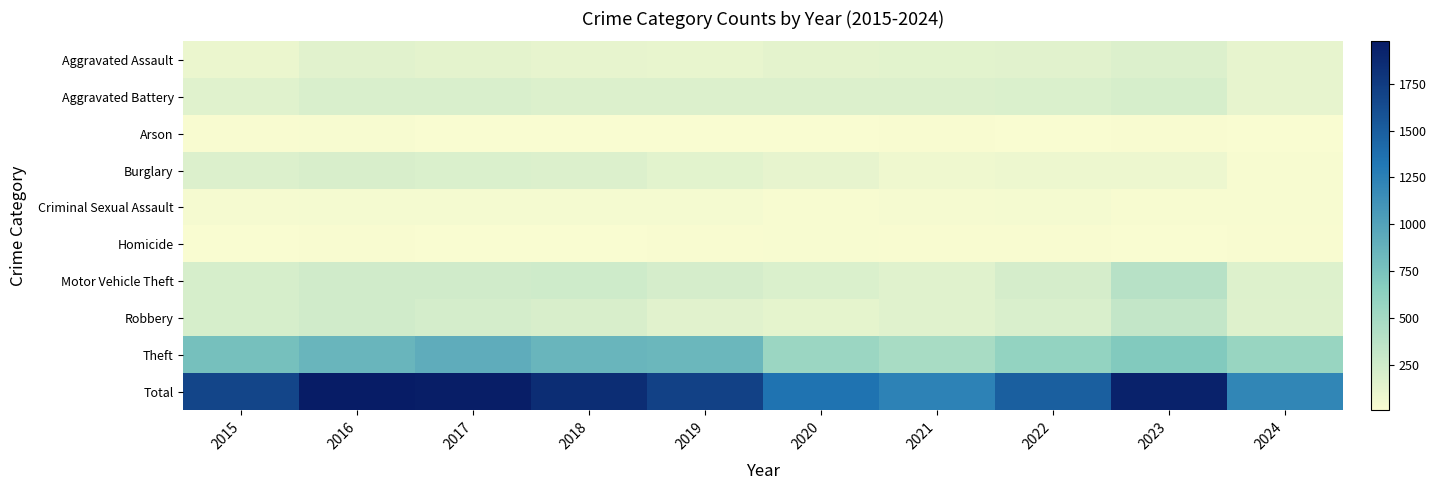

Reading right to left, transcribe all the data shown in this chart.

Aggravated Assault: 2024=121	2023=177	2022=146	2021=142	2020=131	2019=113	2018=119	2017=131	2016=146	2015=95
Aggravated Battery: 2024=121	2023=209	2022=190	2021=182	2020=180	2019=182	2018=183	2017=191	2016=196	2015=154
Arson: 2024=6	2023=21	2022=11	2021=17	2020=12	2019=6	2018=8	2017=12	2016=25	2015=15
Burglary: 2024=23	2023=81	2022=82	2021=71	2020=115	2019=143	2018=176	2017=189	2016=201	2015=178
Criminal Sexual Assault: 2024=25	2023=29	2022=39	2021=30	2020=28	2019=37	2018=38	2017=39	2016=41	2015=31
Homicide: 2024=15	2023=12	2022=21	2021=20	2020=22	2019=14	2018=8	2017=8	2016=18	2015=13
Motor Vehicle Theft: 2024=172	2023=385	2022=219	2021=156	2020=184	2019=216	2018=256	2017=247	2016=245	2015=211
Robbery: 2024=165	2023=317	2022=198	2021=153	2020=124	2019=150	2018=204	2017=224	2016=247	2015=212
Theft: 2024=561	2023=695	2022=592	2021=474	2020=550	2019=841	2018=856	2017=916	2016=858	2015=774
Total: 2024=1209	2023=1926	2022=1498	2021=1245	2020=1346	2019=1702	2018=1848	2017=1957	2016=1977	2015=1683